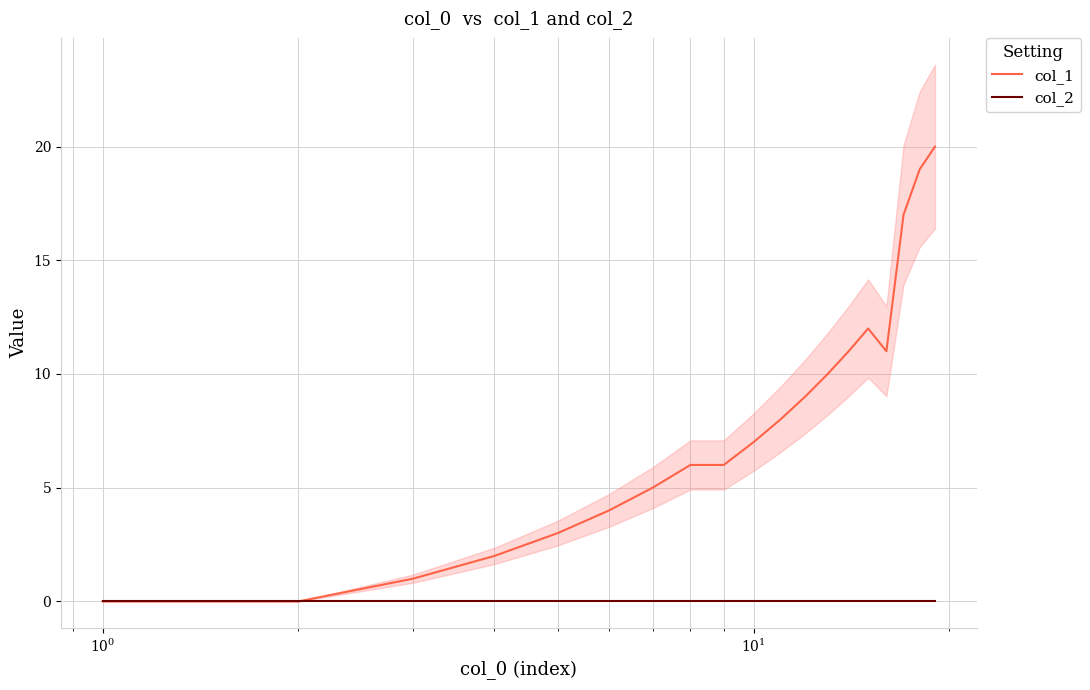

Rank the series by their maximum value, from highest to lowest.

col_1, col_2